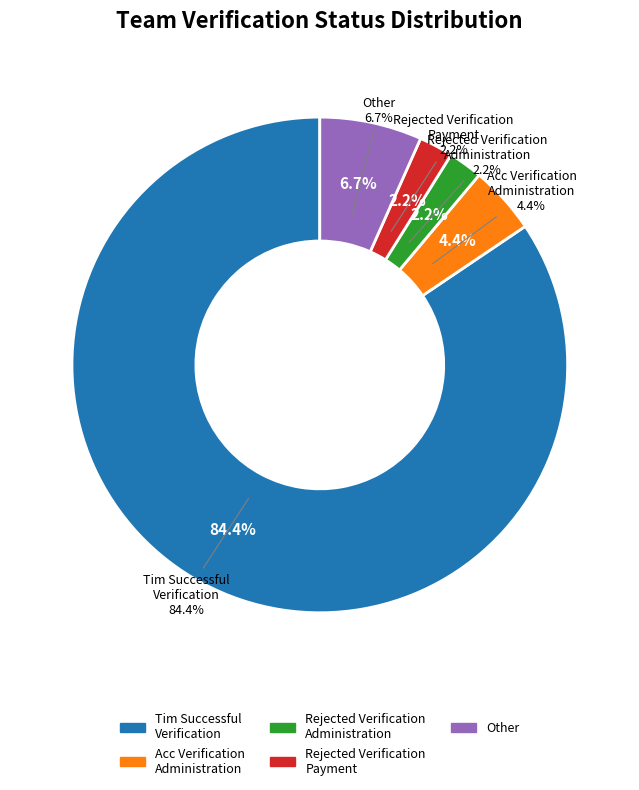

How many slices are in this pie chart?

5